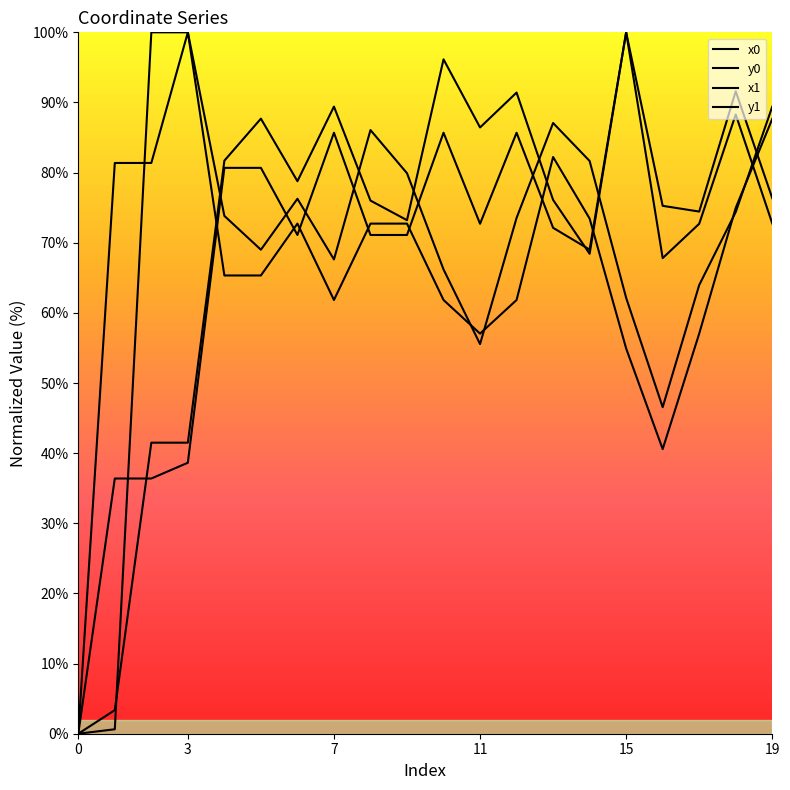

What are all the series names shown in the legend?

x0, y0, x1, y1